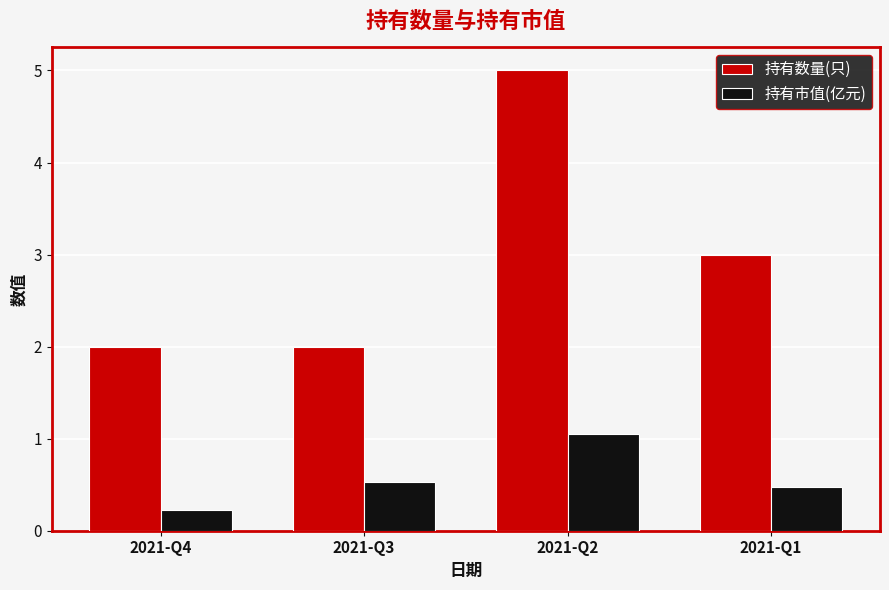

Reading right to left, transcribe all the data shown in this chart.

持有数量(只): 2021-Q1=3.0	2021-Q2=5.0	2021-Q3=2.0	2021-Q4=2.0
持有市值(亿元): 2021-Q1=0.5	2021-Q2=1.1	2021-Q3=0.5	2021-Q4=0.2